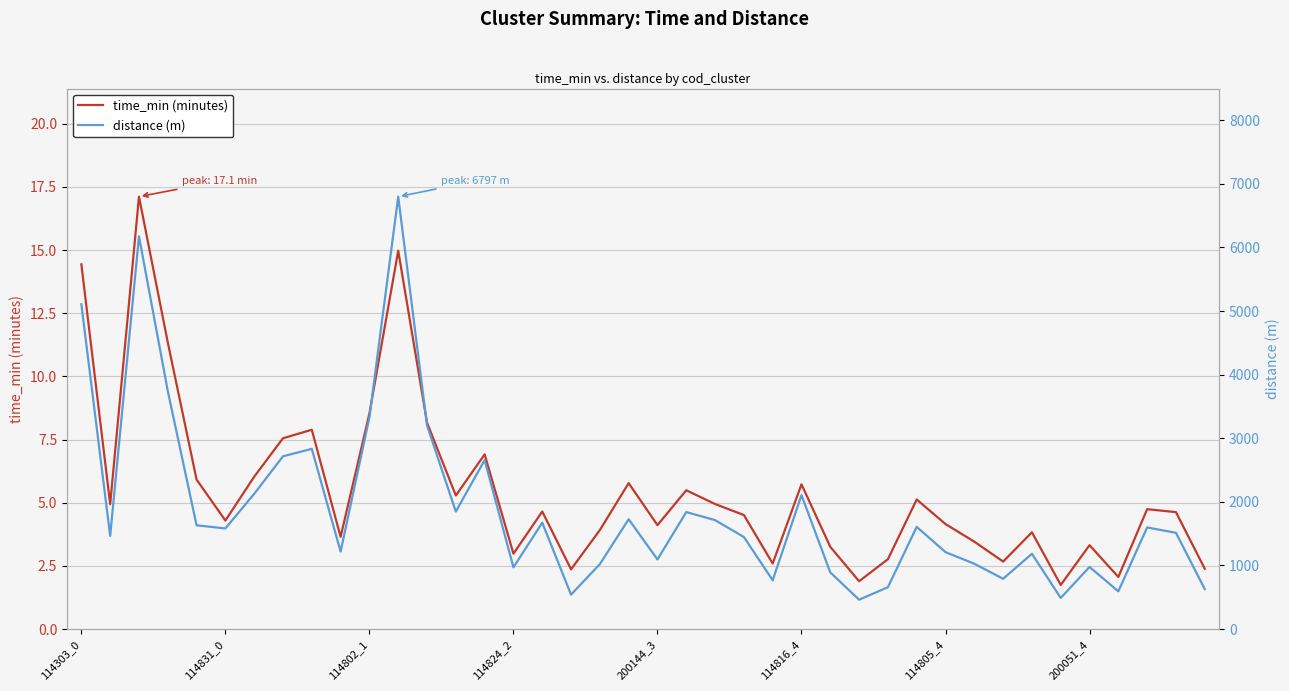

Reading right to left, extract all data points from this chart.

time_min (minutes): 2.4	4.6	4.7	2.1	3.3	1.7	3.8	2.7	3.5	4.2	5.1	2.8	1.9	3.3	5.7	2.6	4.5	4.9	5.5	4.1	5.8	3.9	2.4	4.7	3.0	6.9	5.3	8.2	15.0	8.5	3.7	7.9	7.6	6.0	4.3	5.9	11.3	17.1	4.9	14.4
distance (m): 629.3	1513.7	1598.4	594.0	976.8	490.3	1183.8	791.3	1027.7	1209.9	1607.1	659.0	462.1	891.4	2105.9	767.7	1447.7	1713.0	1839.9	1095.2	1727.2	1021.5	541.9	1673.5	970.7	2656.9	1847.9	3201.0	6797.4	3328.3	1218.6	2833.7	2716.2	2126.5	1582.6	1631.7	3742.9	6173.1	1464.9	5106.4